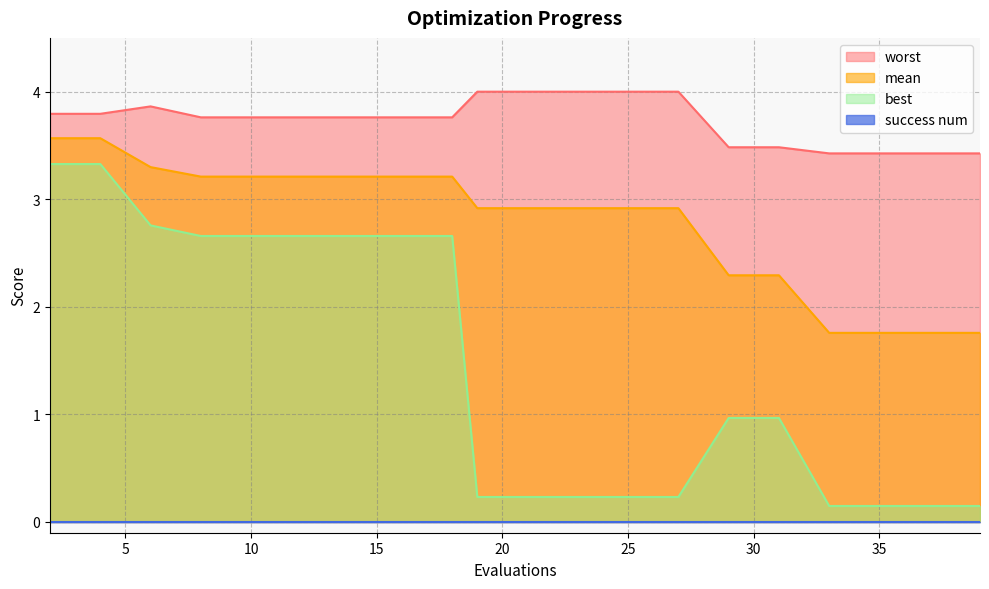

What is the difference between the highest and lowest values at 37?

3.3